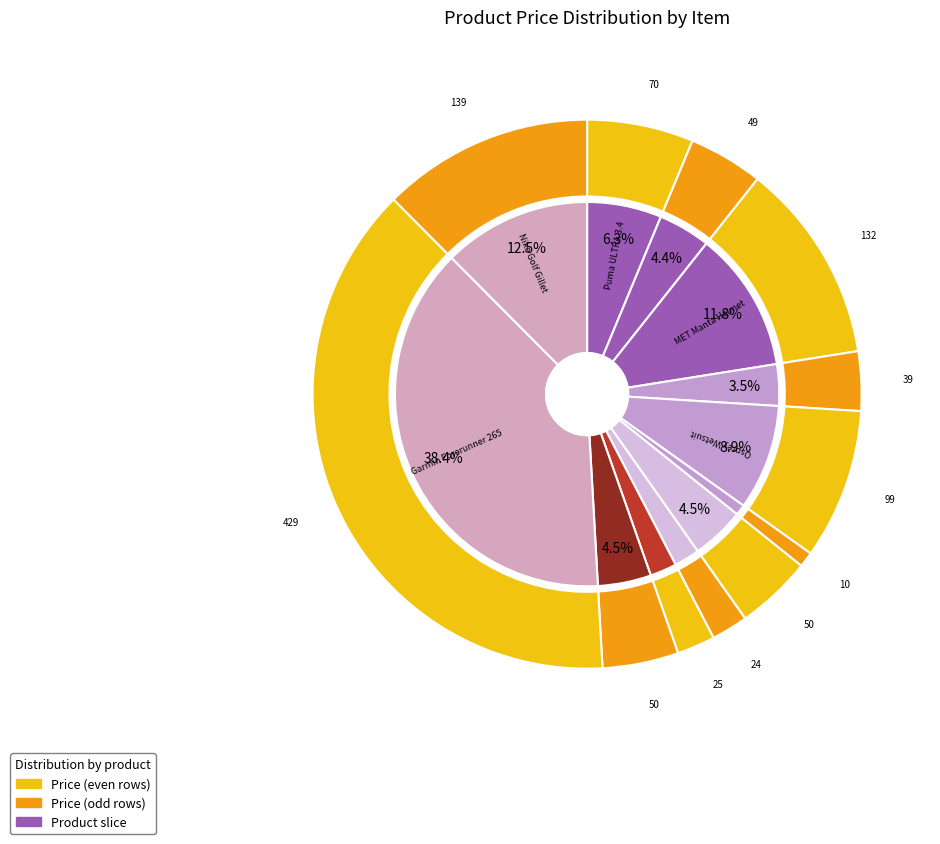

How many segments does this pie chart have?

12